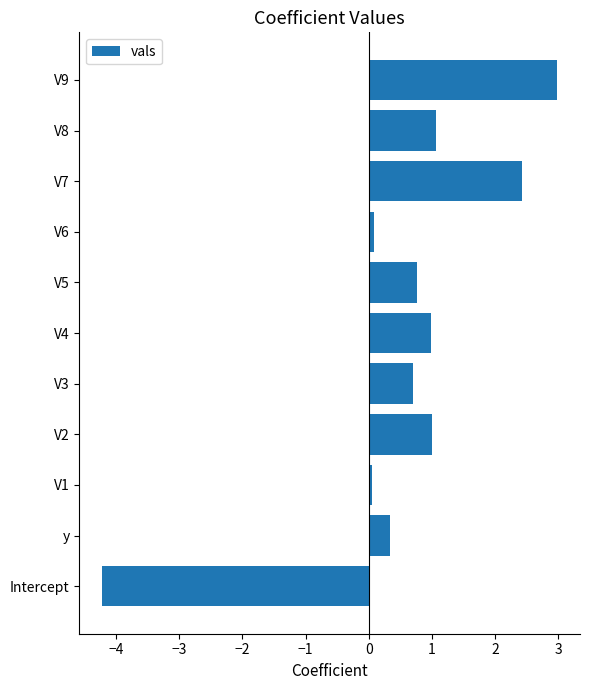

What is the maximum value shown in the chart?

3.0